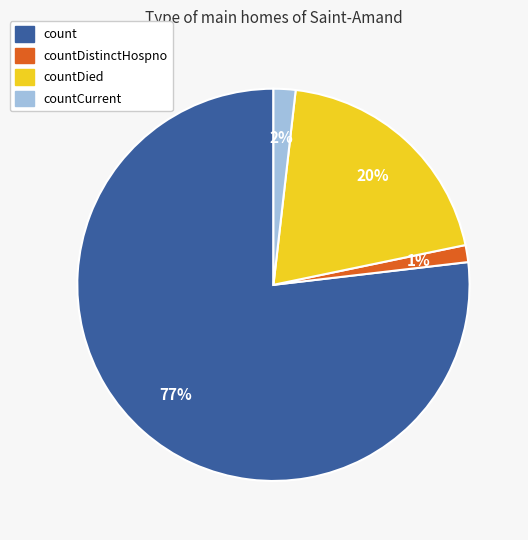

To the nearest percent, what is the average slice percentage?

25%